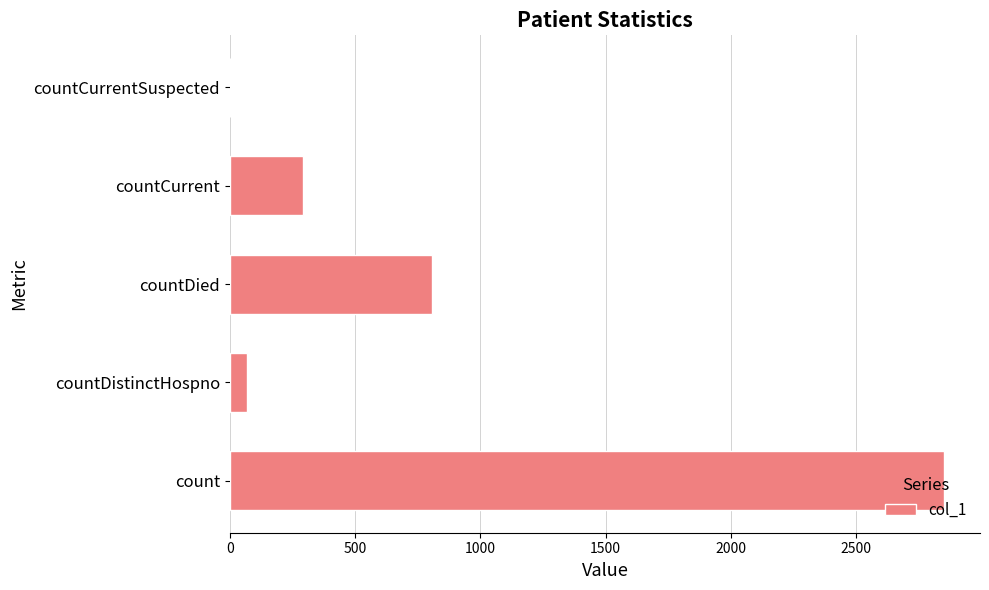

What is the greatest value displayed?

2852